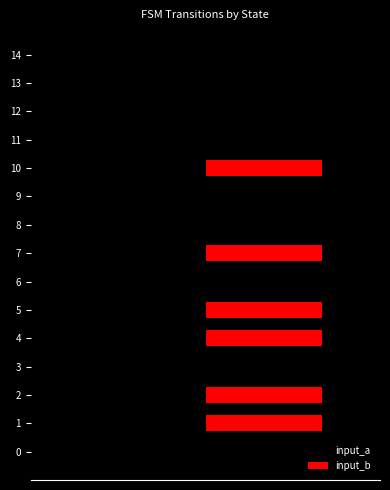

Count the number of categories in the chart.

15